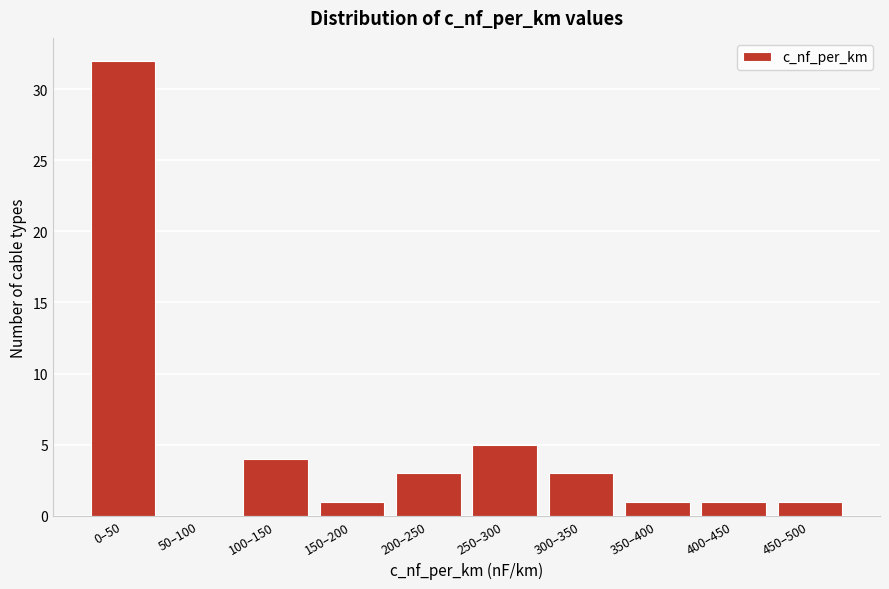

Reading right to left, what are all the values shown in this chart?

450–500=1	400–450=1	350–400=1	300–350=3	250–300=5	200–250=3	150–200=1	100–150=4	50–100=0	0–50=32